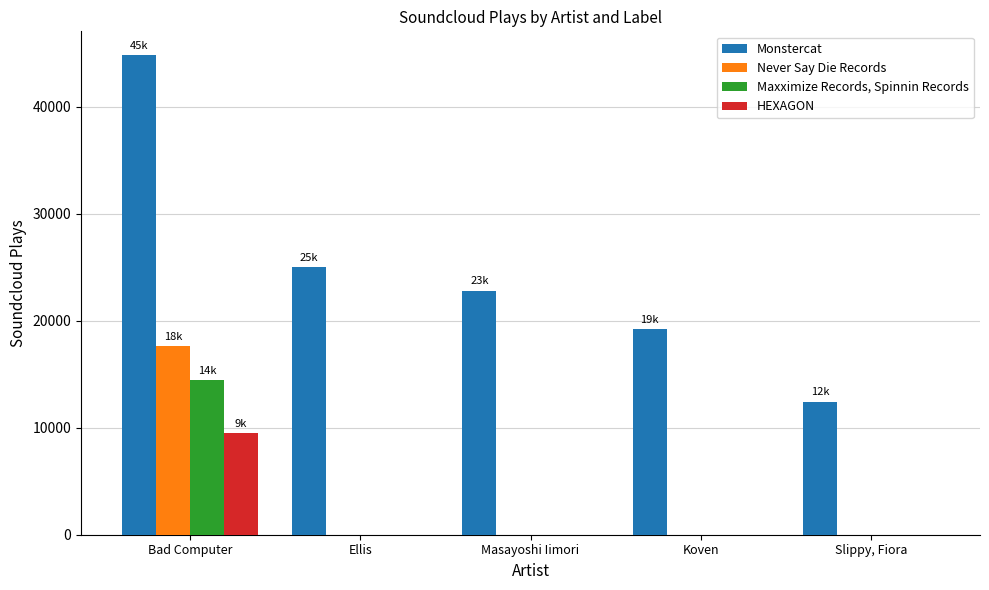

What is the average value of the Maxximize Records, Spinnin Records series?

2887